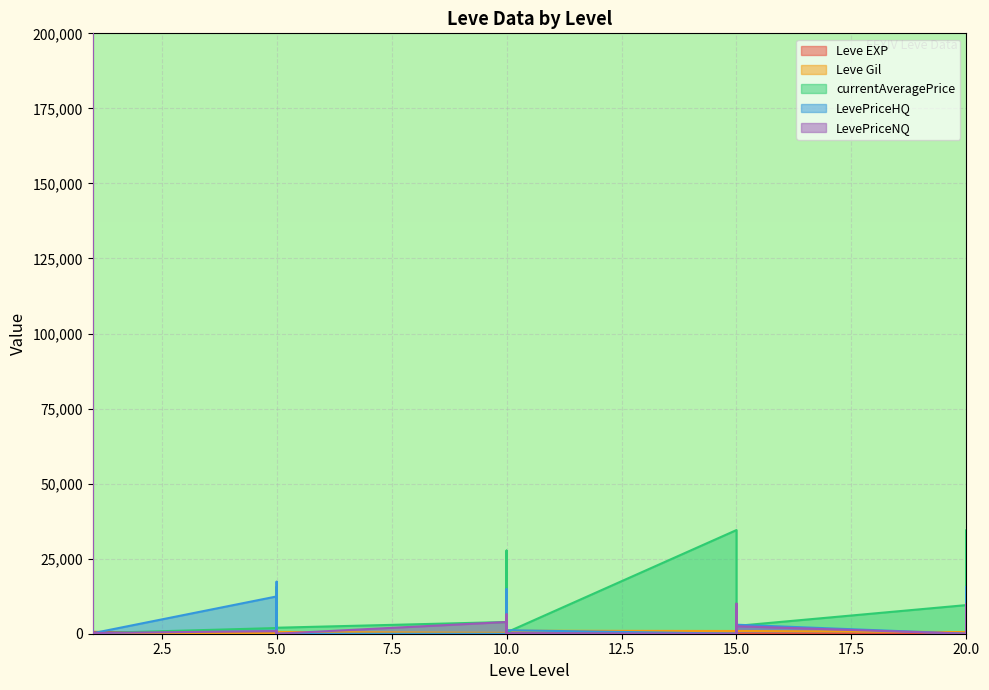

Where is the first local minimum for Leve Gil?

1